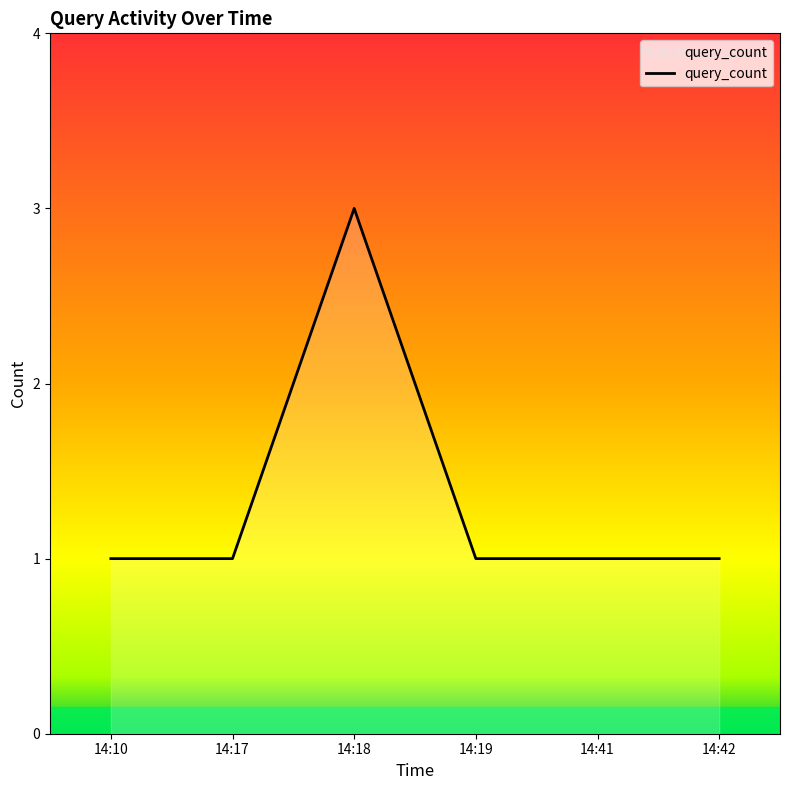

Is it true that the value at 14:17 is 1?

True